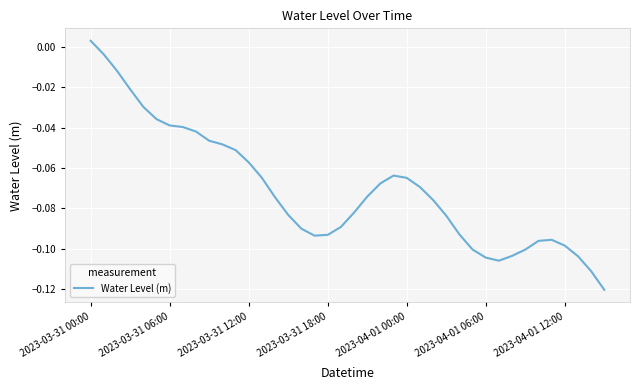

Reading left to right, list all the values displayed in this chart.

0.0	-0.0	-0.0	-0.0	-0.0	-0.0	-0.0	-0.0	-0.0	-0.0	-0.0	-0.1	-0.1	-0.1	-0.1	-0.1	-0.1	-0.1	-0.1	-0.1	-0.1	-0.1	-0.1	-0.1	-0.1	-0.1	-0.1	-0.1	-0.1	-0.1	-0.1	-0.1	-0.1	-0.1	-0.1	-0.1	-0.1	-0.1	-0.1	-0.1